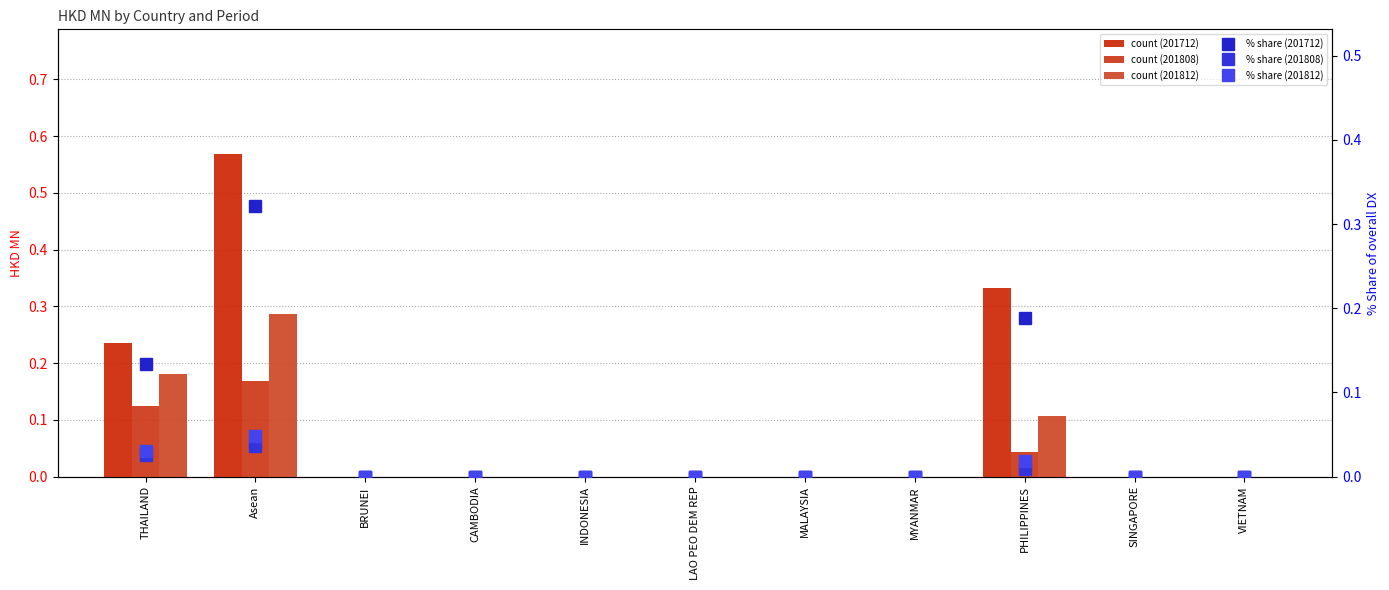

Between THAILAND and SINGAPORE, which is larger?

THAILAND